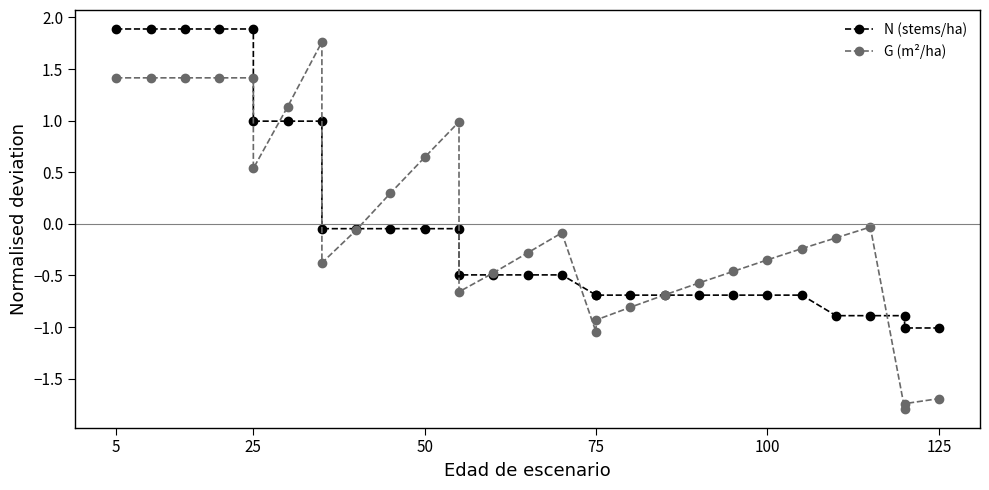

What is the lowest value of the G (m²/ha) series?

-1.8